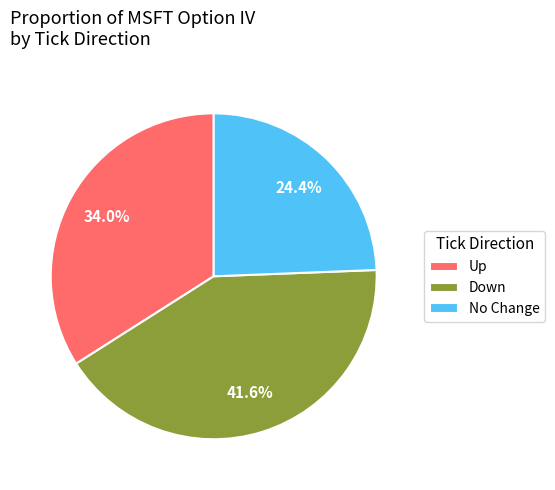

Is there any slice that represents more than half of the pie?

No